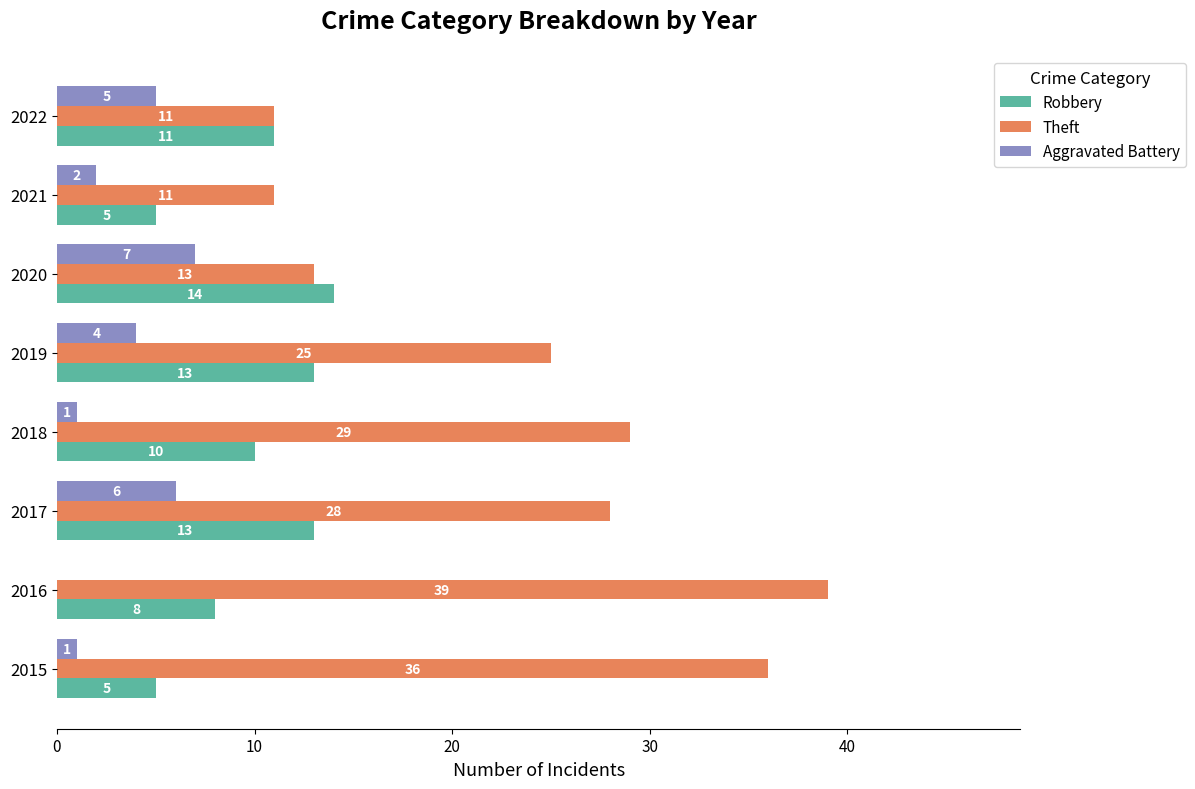

What is the maximum value shown in the chart?

39